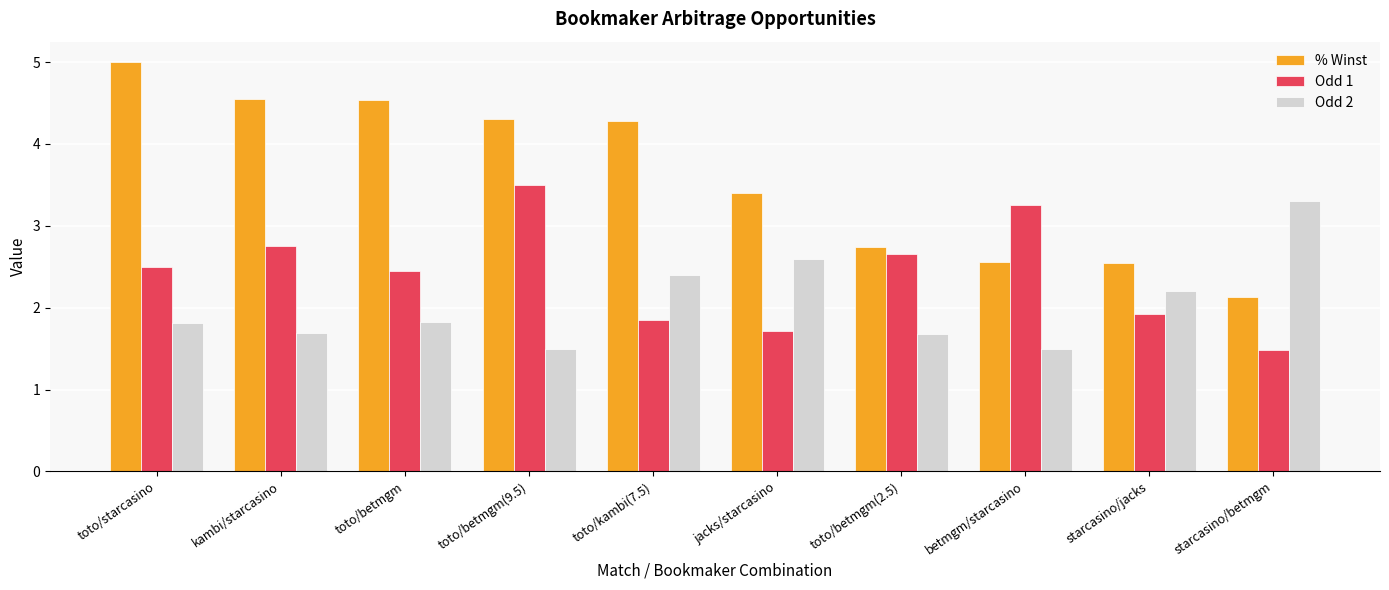

List the series in order of their peak value, highest first.

% Winst, Odd 1, Odd 2